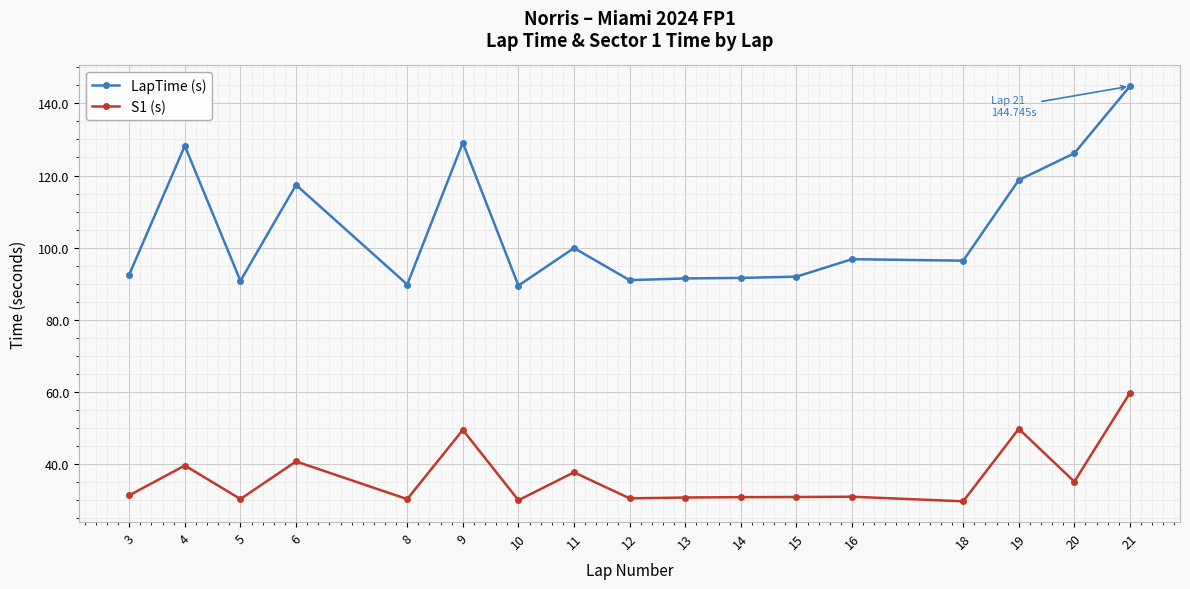

Which label corresponds to the largest value in the chart?

21